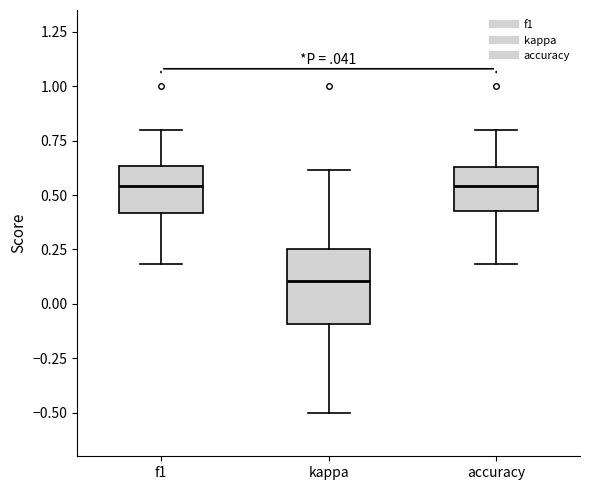

Reading left to right, read every box against the y-axis: the position of its median line, the range the box covers, and the ends of its whiskers. The values are not printed on the chart, so give them approximately, as read against the axis.

f1: median 0.55, box 0.40 to 0.65, whiskers 0.20 to 0.80
kappa: median 0.10, box -0.10 to 0.25, whiskers -0.50 to 0.60
accuracy: median 0.55, box 0.40 to 0.65, whiskers 0.20 to 0.80